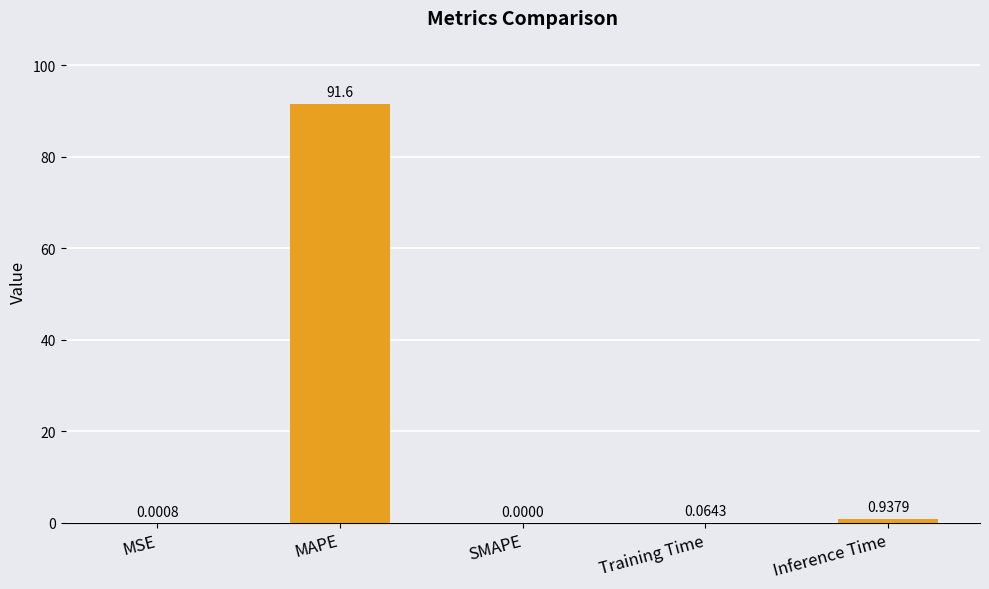

Which category has the highest value across all series?

MAPE